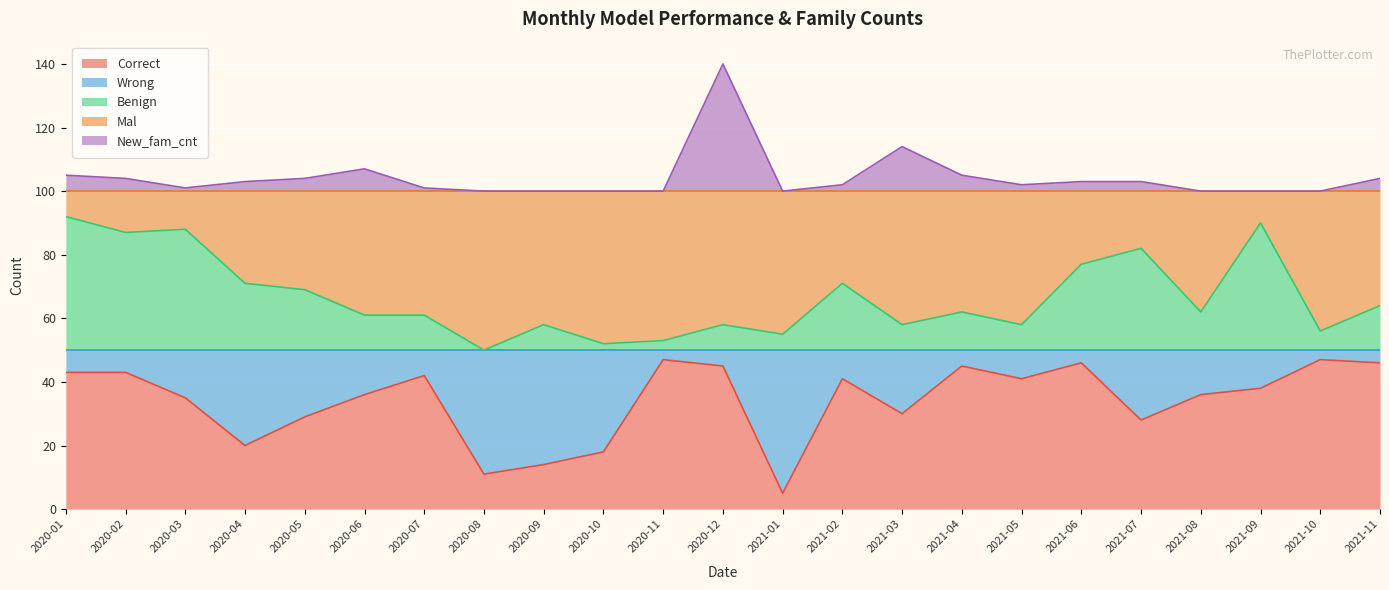

What is the difference between the highest and lowest values at 2020-03?

66